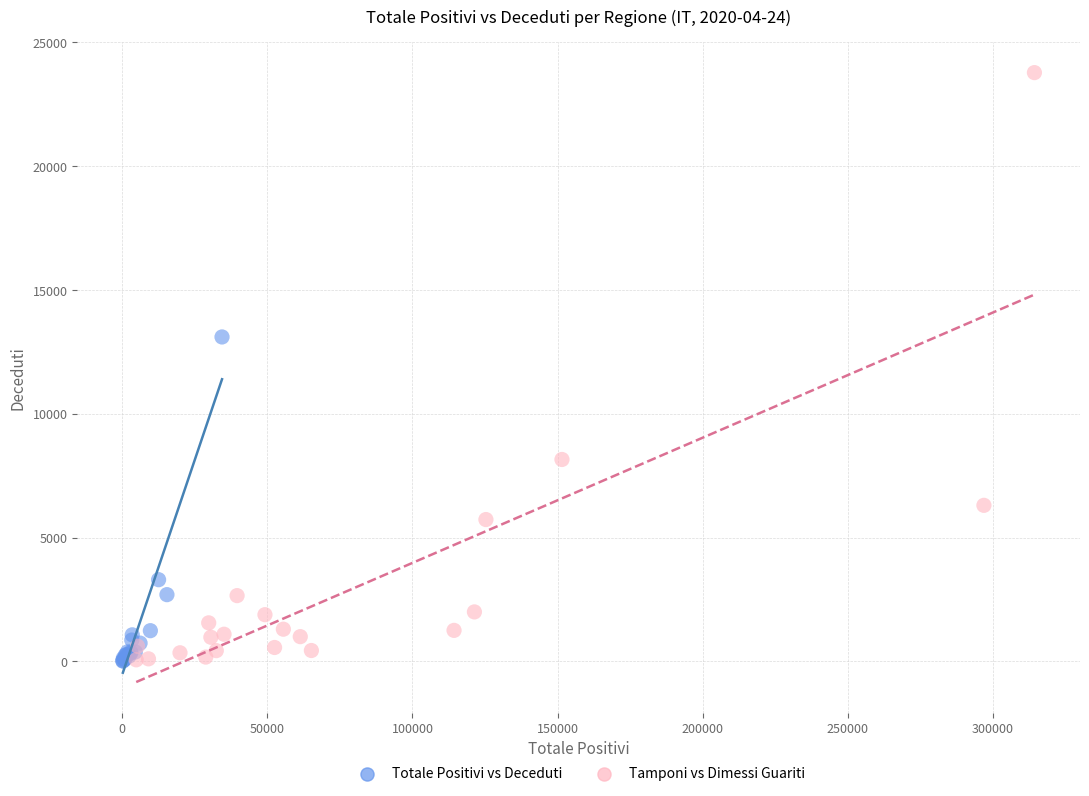

Which series reaches the maximum Y coordinate?

Tamponi vs Dimessi Guariti